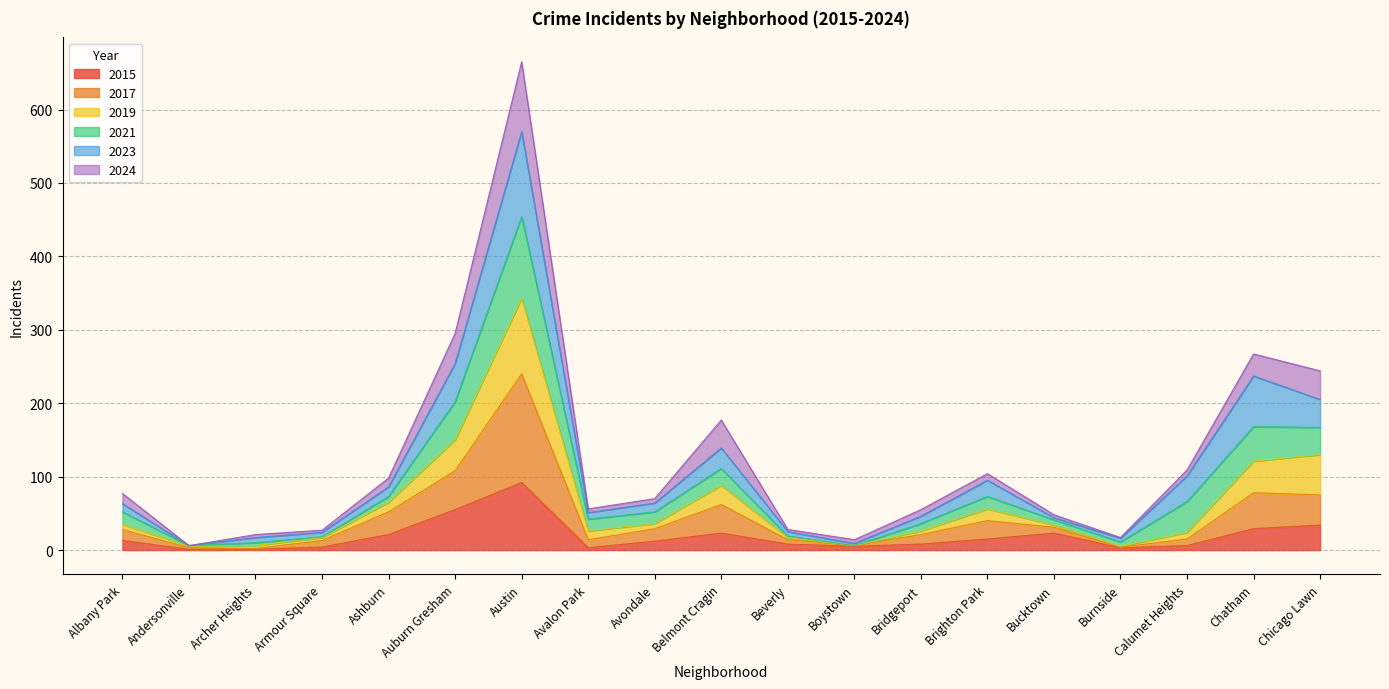

Is the value of 2015 at Burnside greater than the value of 2017 at Avondale?

No